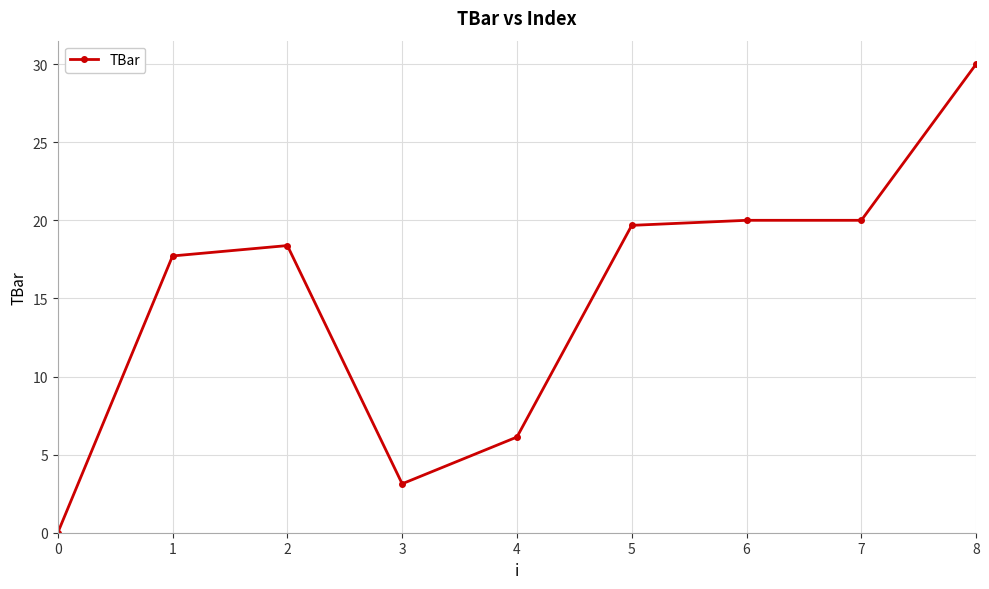

What is the change in value from 0 to 7?

+20.0